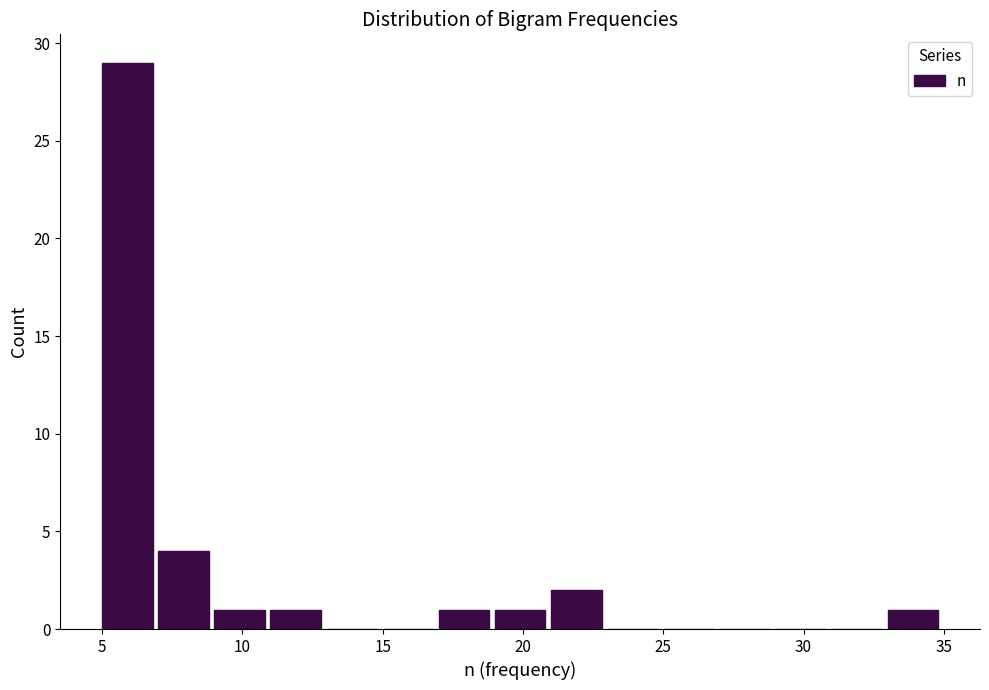

How tall is the bar that spans 7 to 9 on the x-axis? The values are not printed on the chart, so give them approximately, as read against the axis.

4